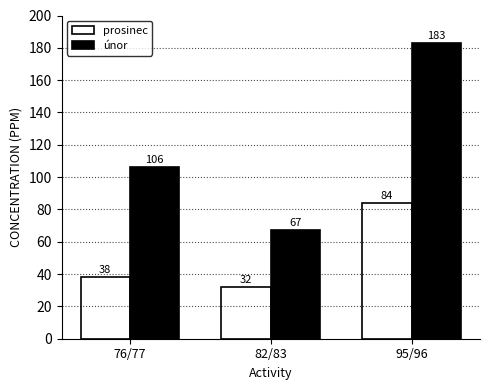

How many groups of bars are there?

3